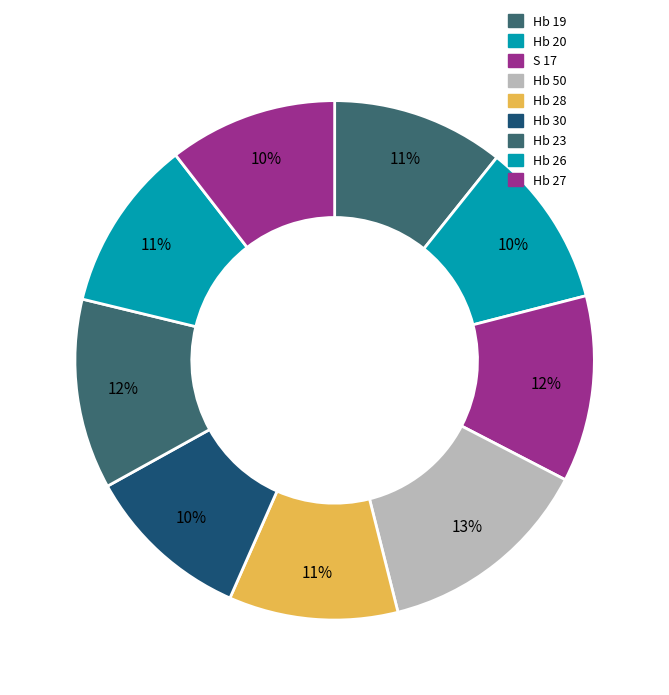

How many segments does this pie chart have?

9